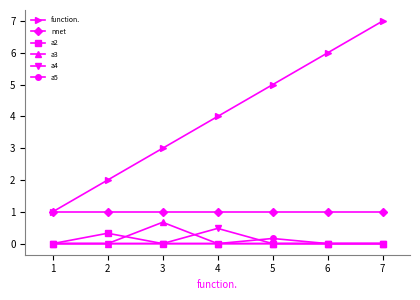

What is the total value across all series at 3?

4.7